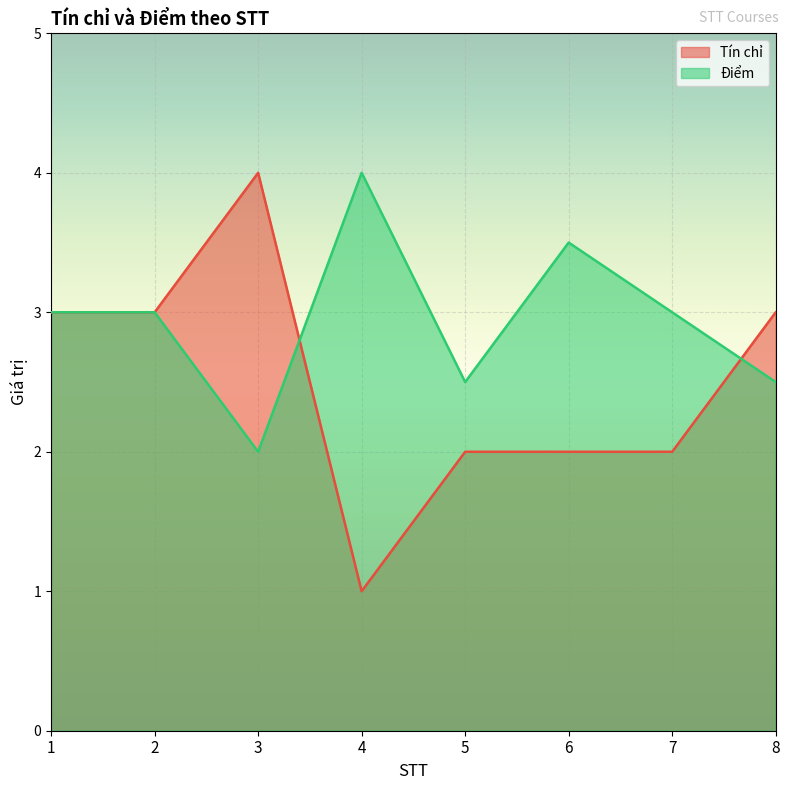

Between 3 and 6, which series saw the biggest shift?

Tín chỉ